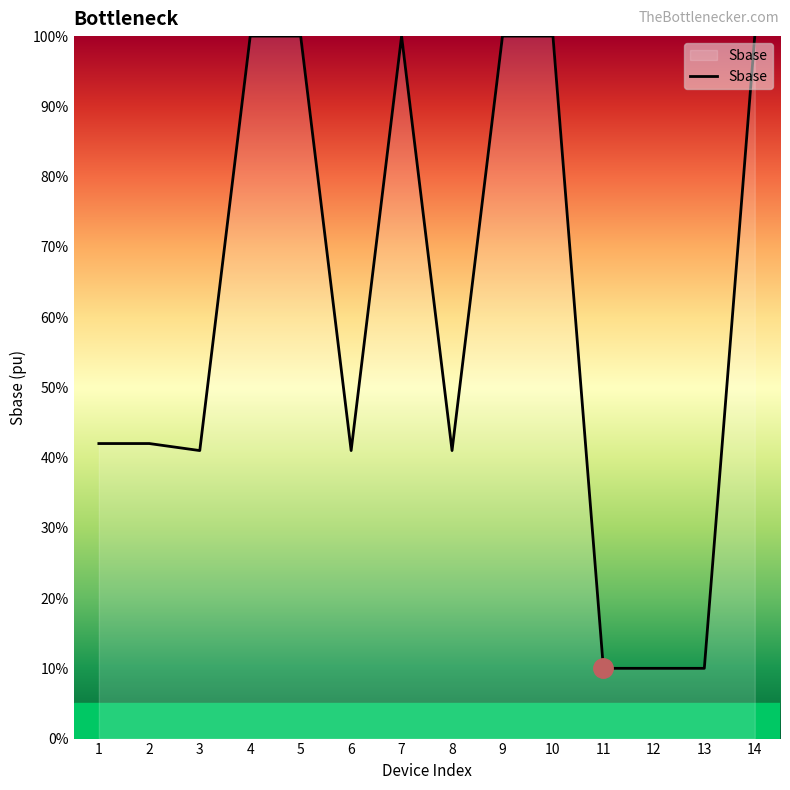

Reading left to right, what are all the values shown in this chart?

1=42	2=42	3=41	4=100	5=100	6=41	7=100	8=41	9=100	10=100	11=10	12=10	13=10	14=100